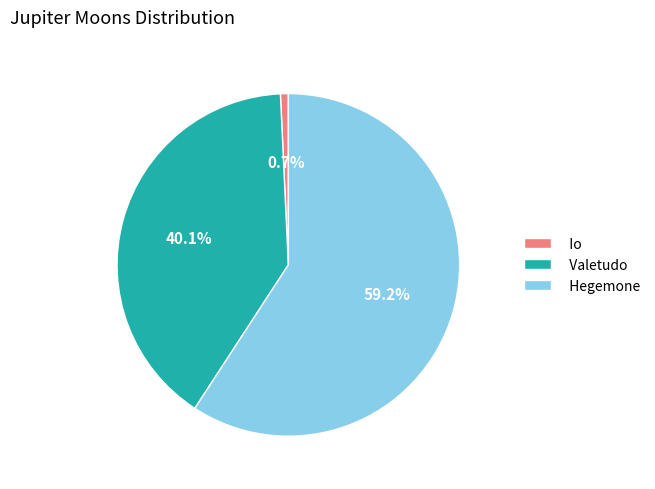

How many segments does this pie chart have?

3